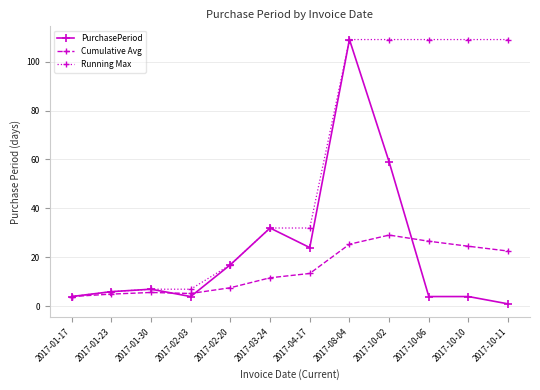

Does the chart have visible grid lines?

Yes